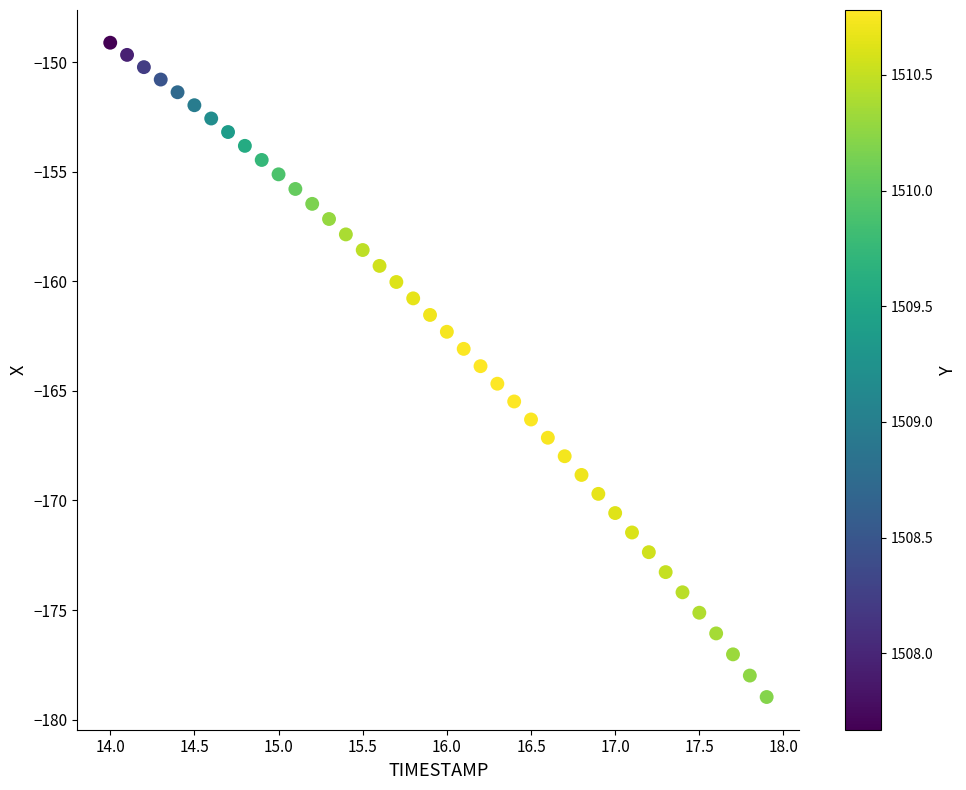

What is the range of Y values (max minus min)?

29.9